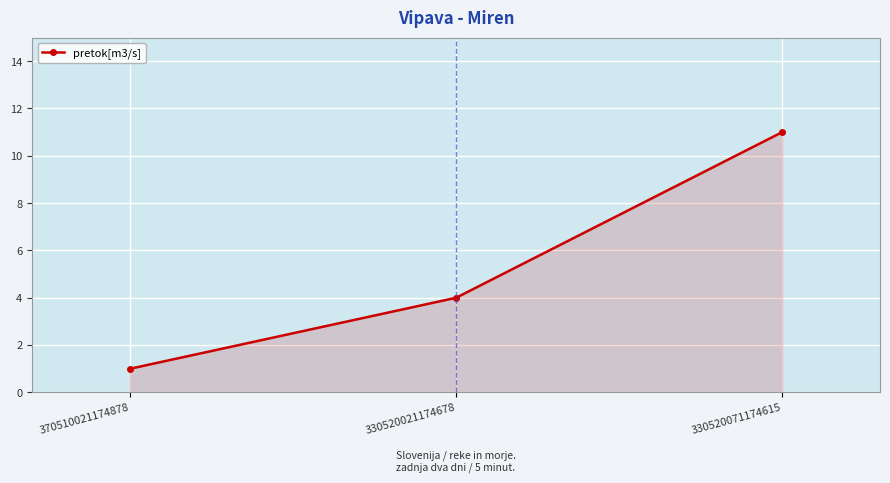

Where is the data nearest to the value 6?

330520021174678